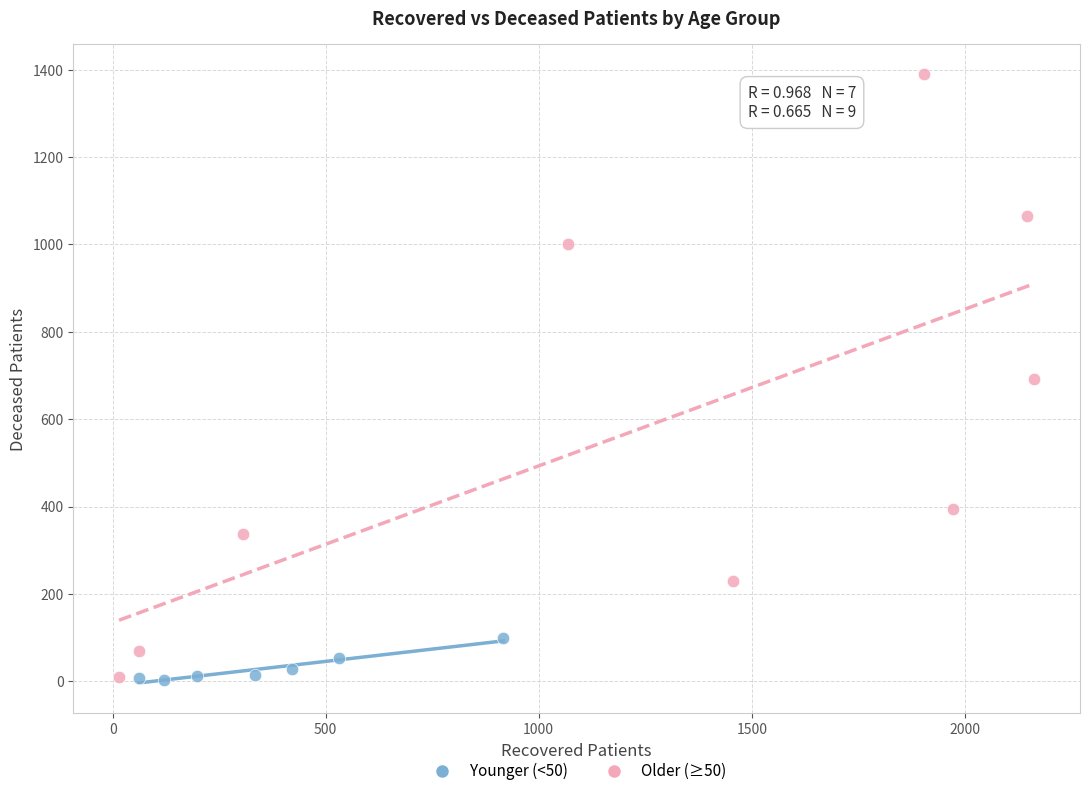

Which series reaches the maximum Y coordinate?

Older (≥50)